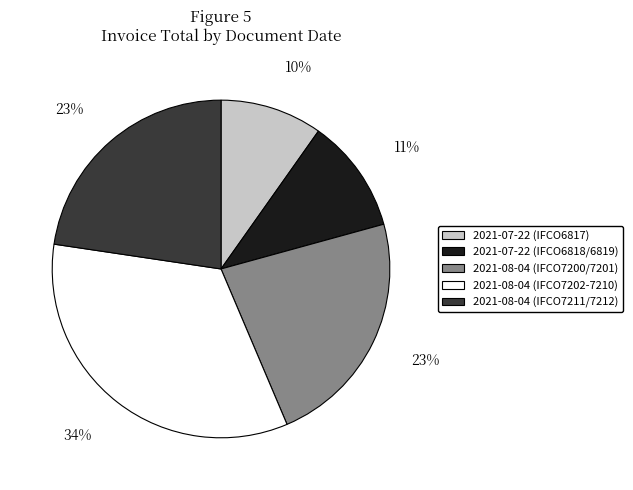

Is there any slice that represents more than half of the pie?

No